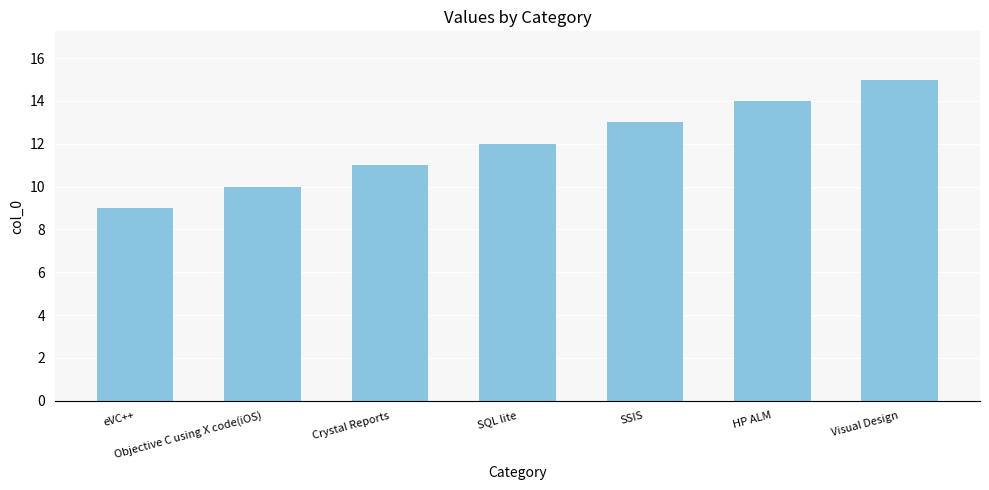

The chart shows a value of 15 at Crystal Reports. True or false?

False